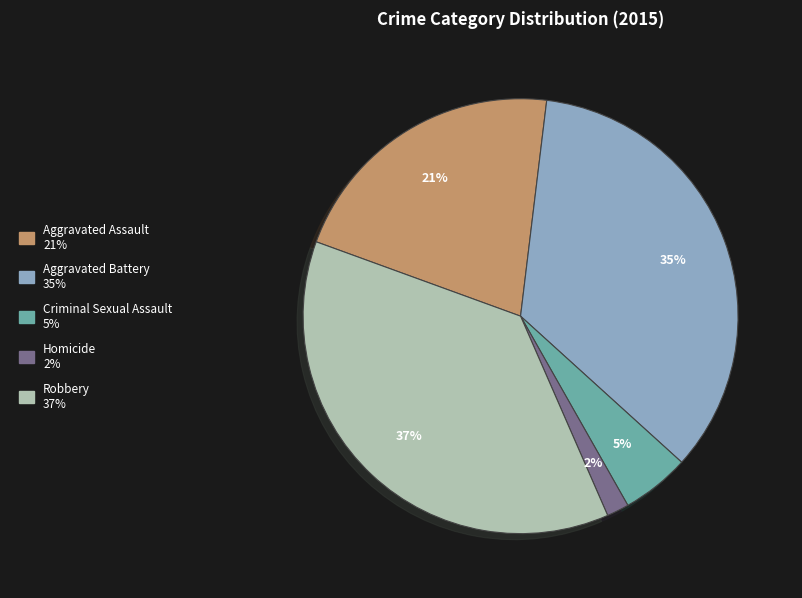

Is it true that Criminal Sexual Assault is 5% of the pie?

True